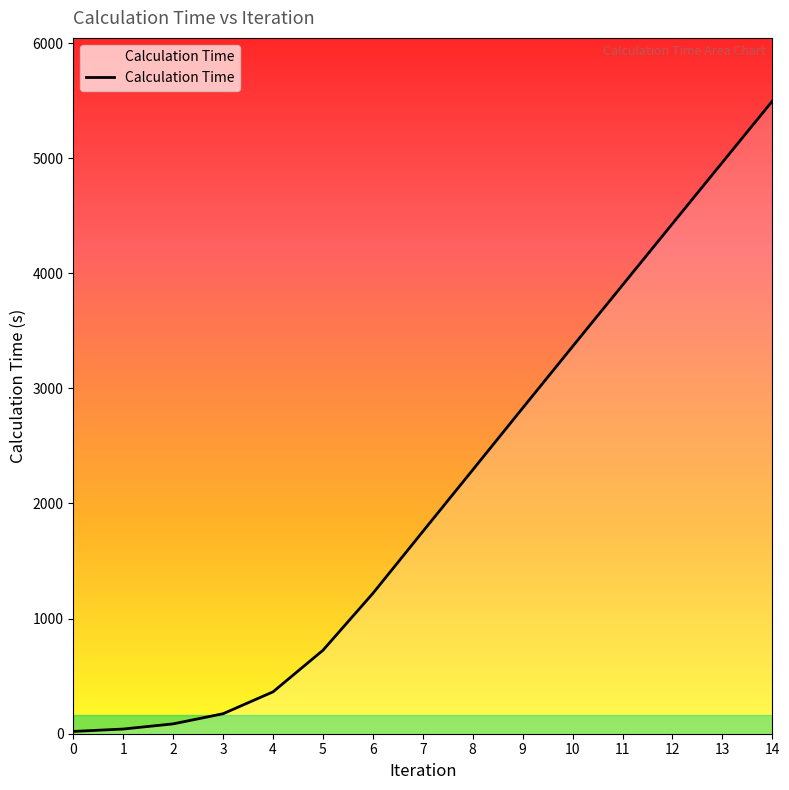

How many lines are shown in the chart?

1